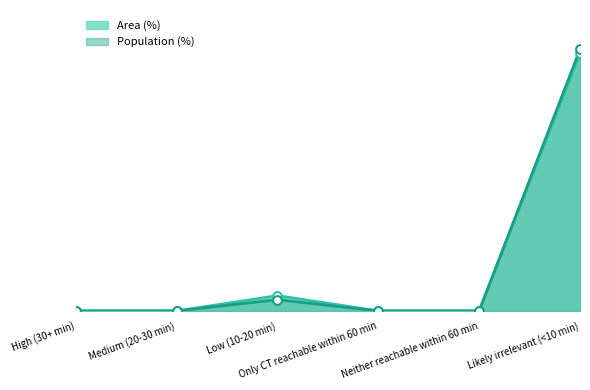

Is the value of Population (%) at Low (10-20 min) greater than the value of Area (%) at Low (10-20 min)?

No